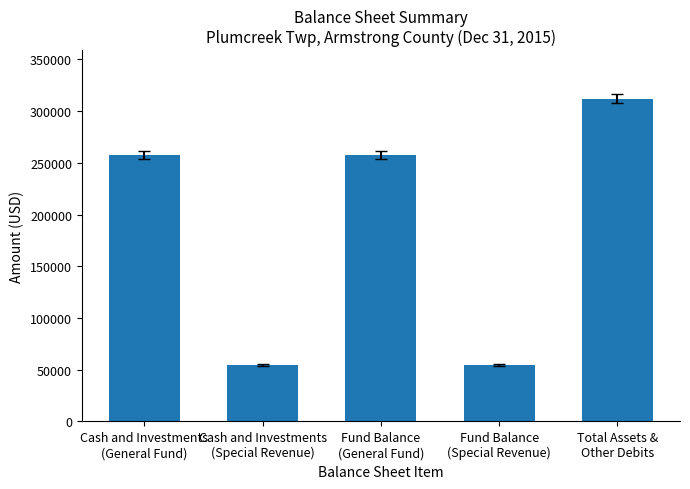

Count the number of categories in the chart.

5